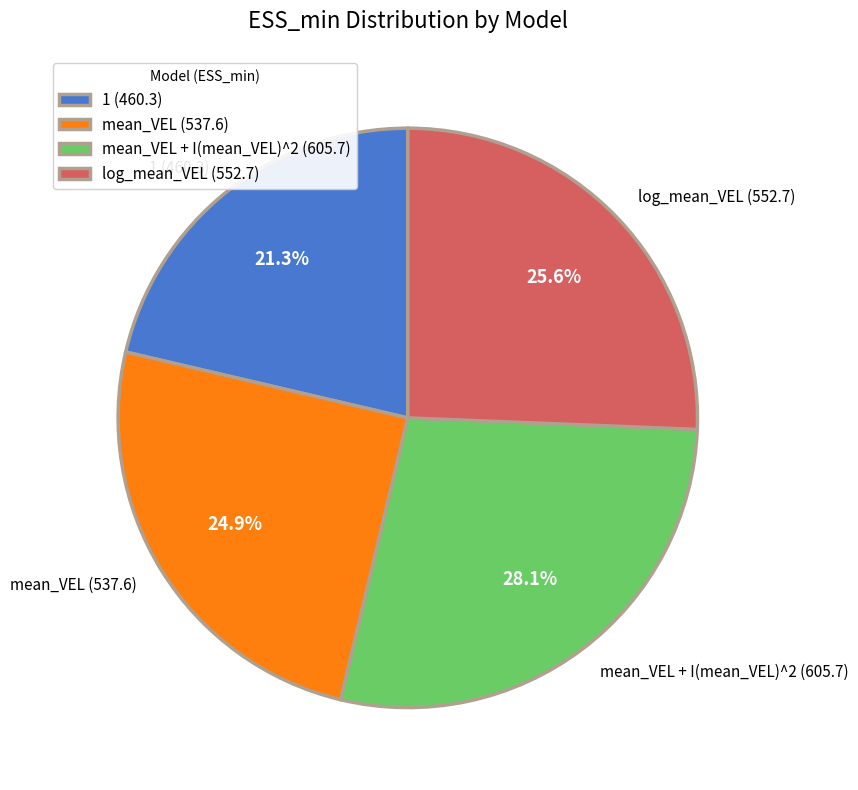

Rank the categories by value from lowest to highest.

1 (460.3), mean_VEL (537.6), log_mean_VEL (552.7), mean_VEL + I(mean_VEL)^2 (605.7)